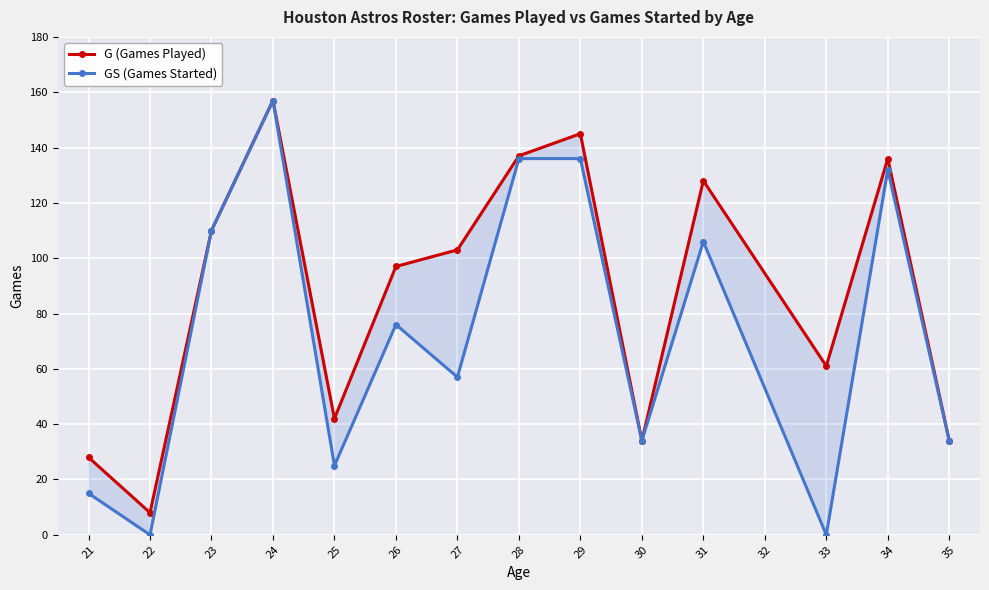

How many positive values does the GS (Games Started) series have?

12